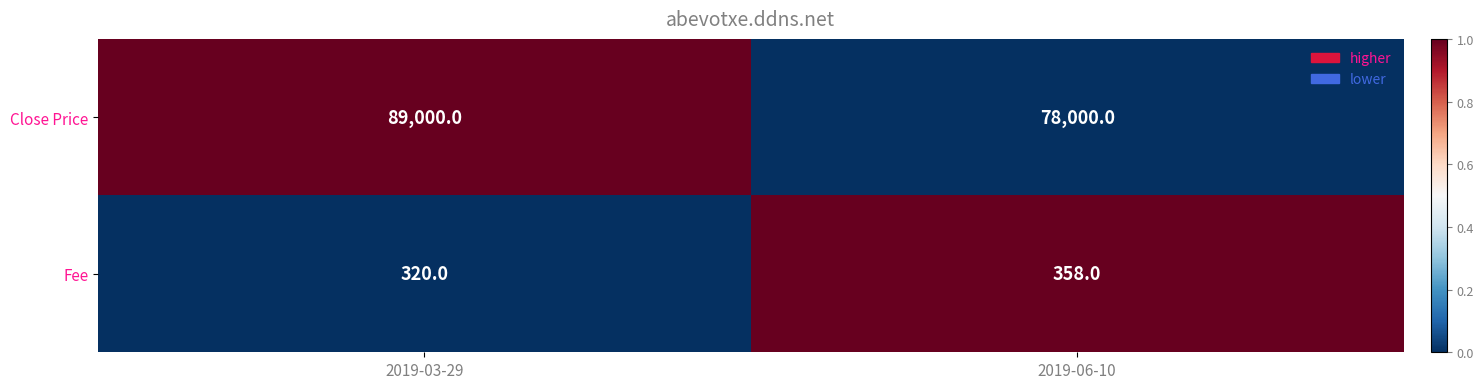

How many series are shown in this chart?

2